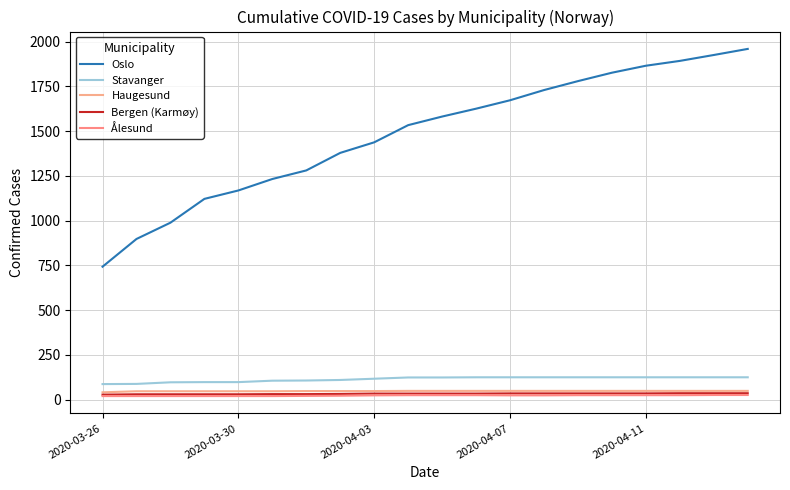

At how many categories does at least one series exceed 1578?

10